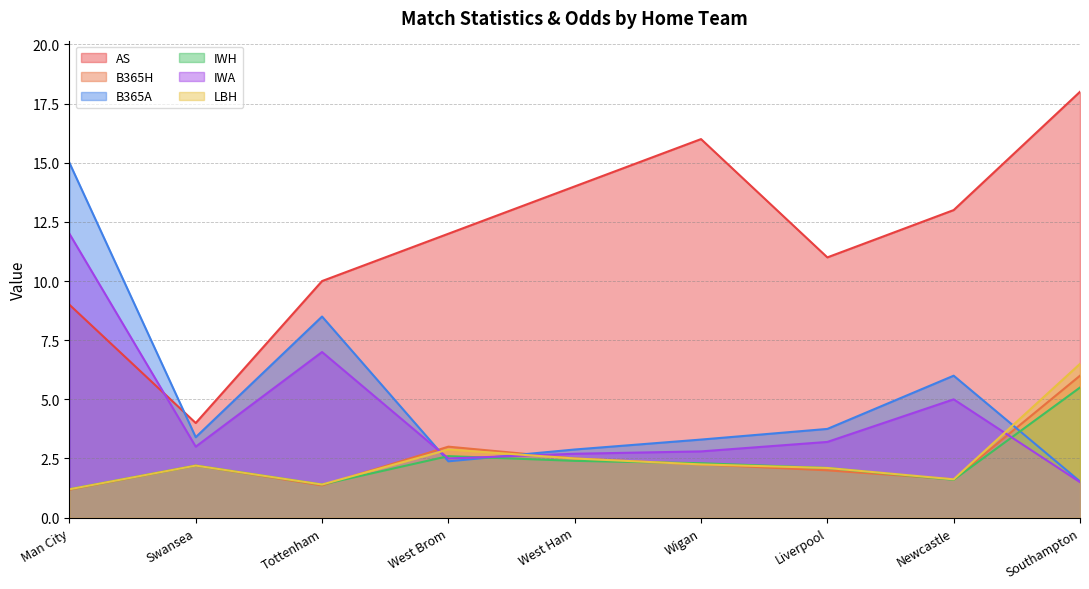

What is the sum of the LBH values at Swansea and Liverpool?

4.3